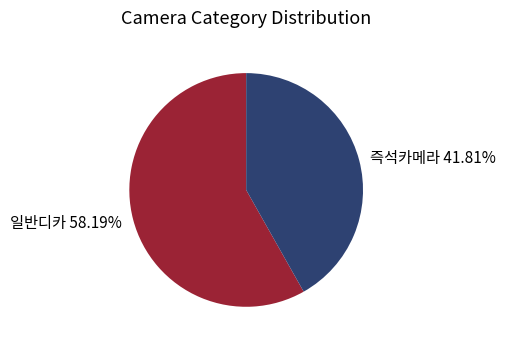

Count the number of slices in the pie.

2